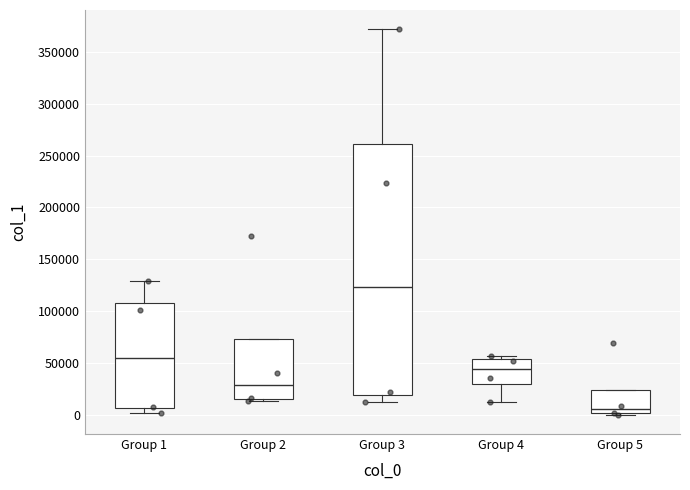

Where does the median line of the box for Group 4 sit on the y-axis? The values are not printed on the chart, so give them approximately, as read against the axis.

45000